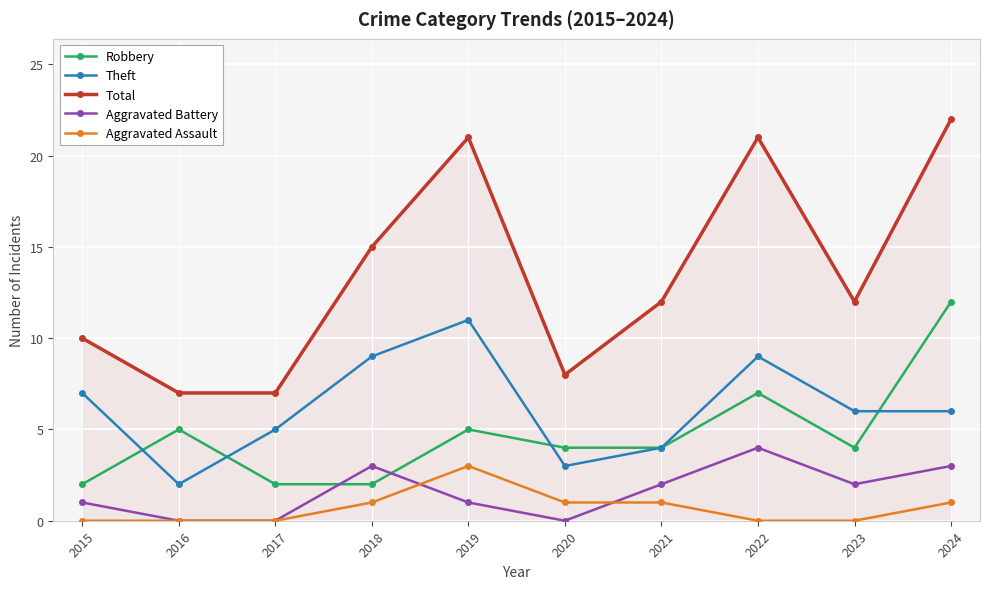

True or false: Robbery has more than 2 points higher than both neighbors.

True